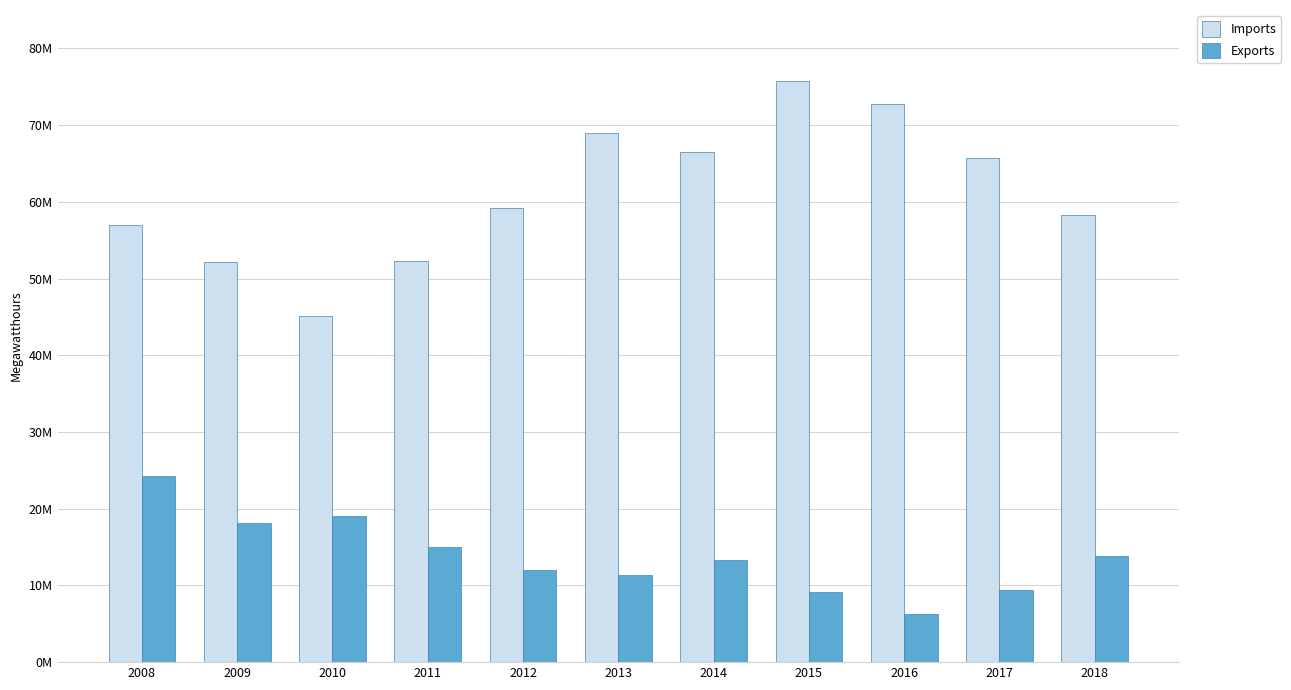

Which category has the highest value across all series?

2015